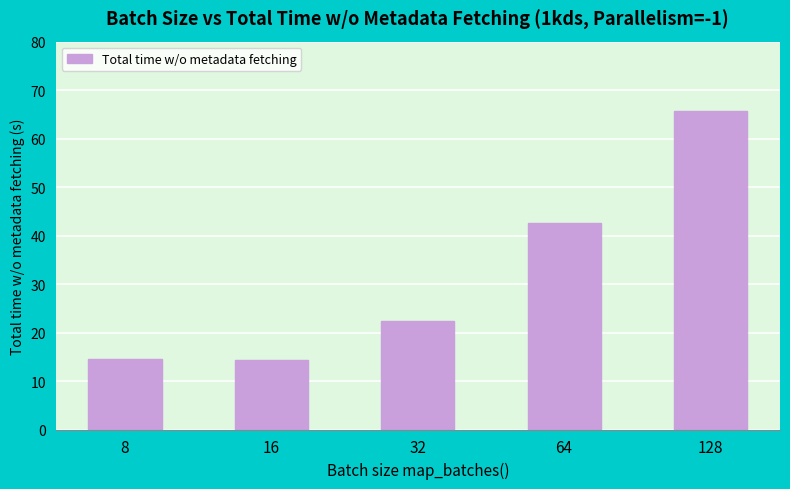

Is it true that the value at 8 is 9.2?

False